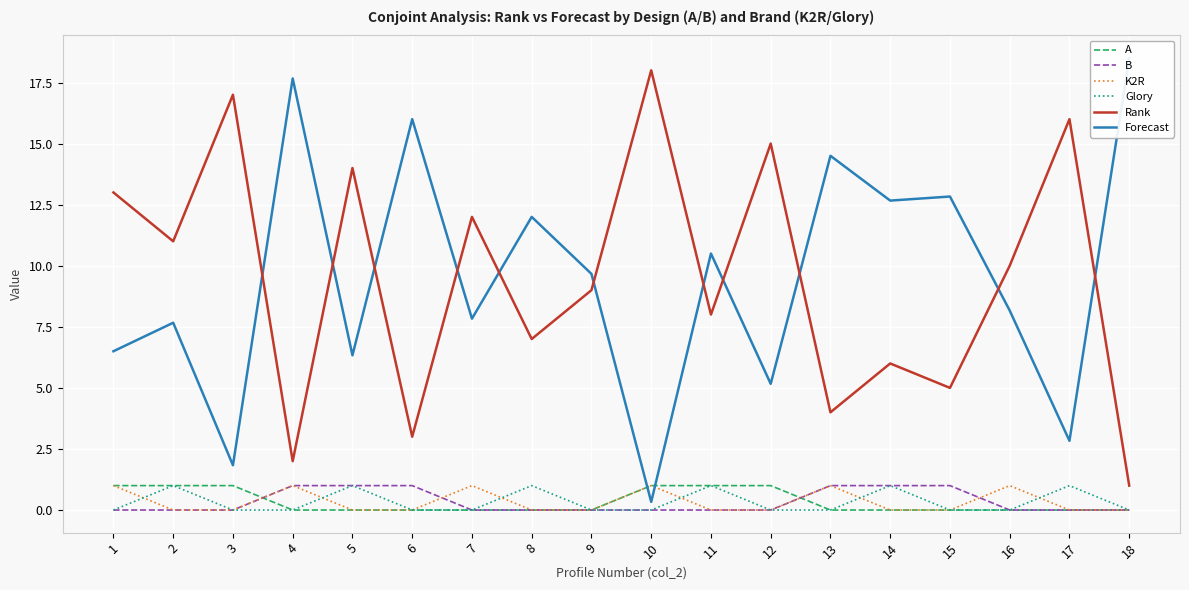

Between 1 and 6, which series saw the biggest shift?

Rank